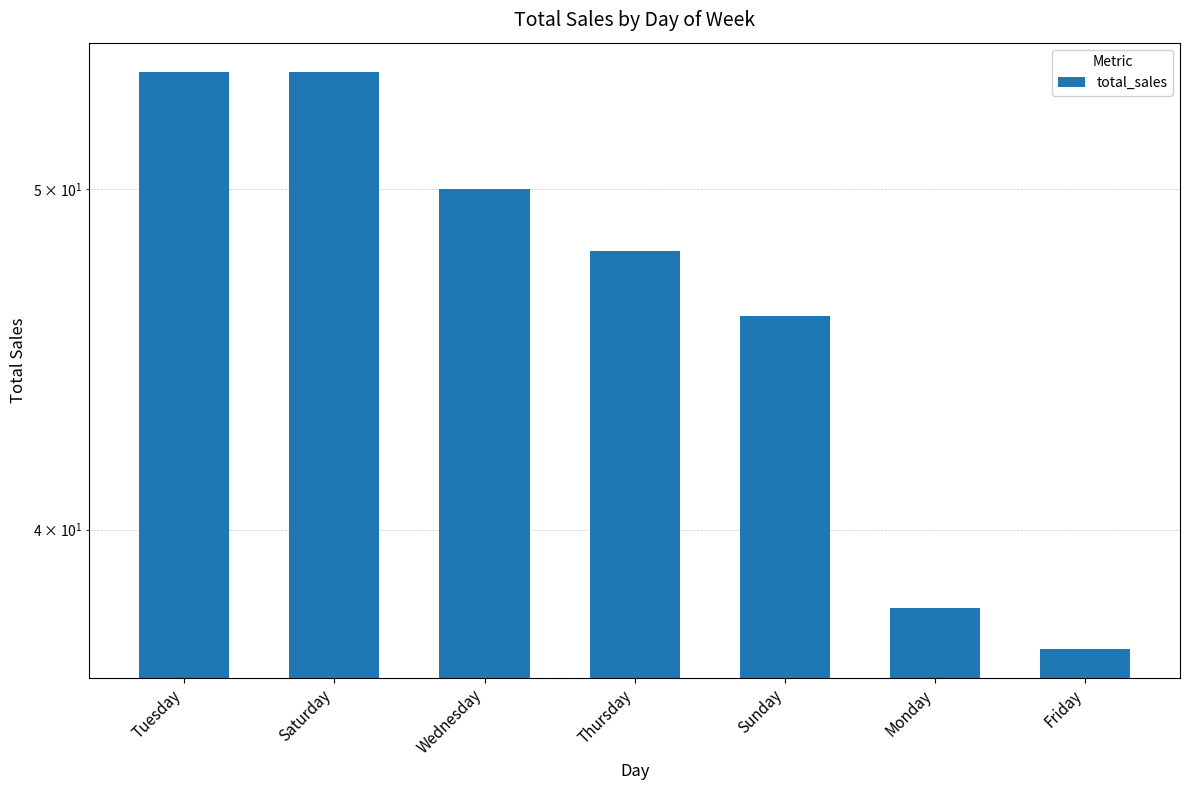

List the labels in order of value, smallest first.

Friday, Monday, Sunday, Thursday, Wednesday, Tuesday, Saturday